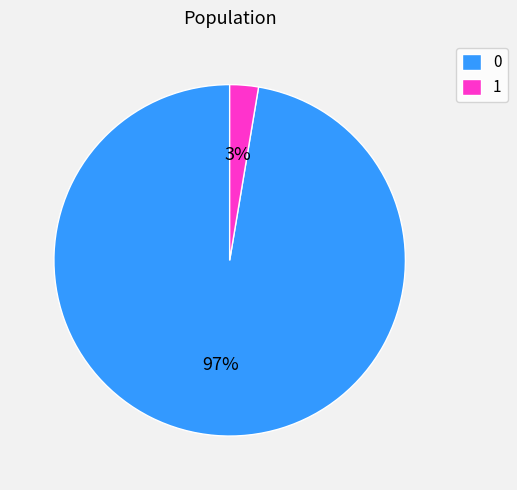

The 1 slice represents 3% of the pie. True or false?

True